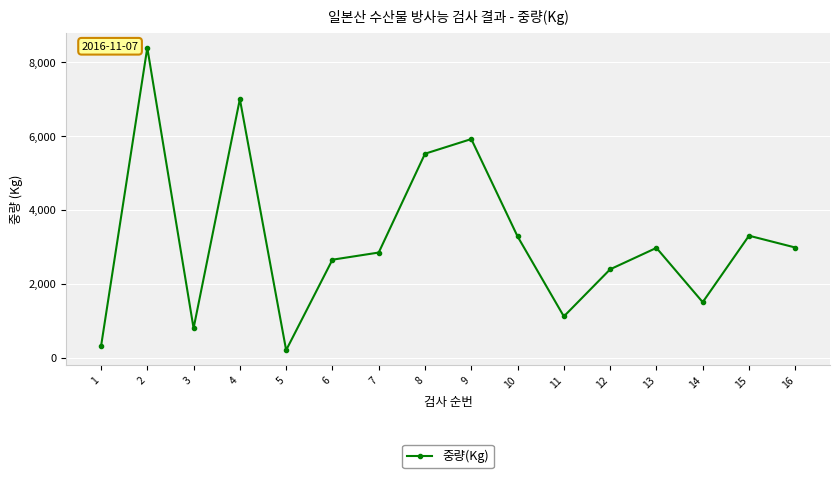

Where is the first local maximum?

2